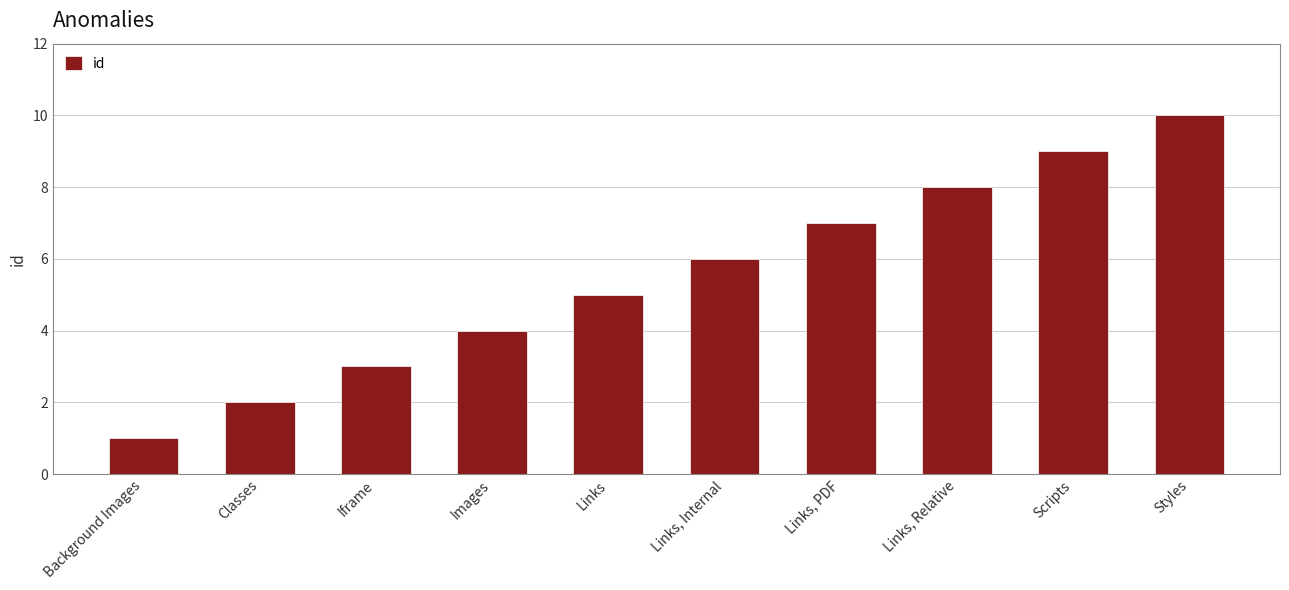

How many series are shown in this chart?

1